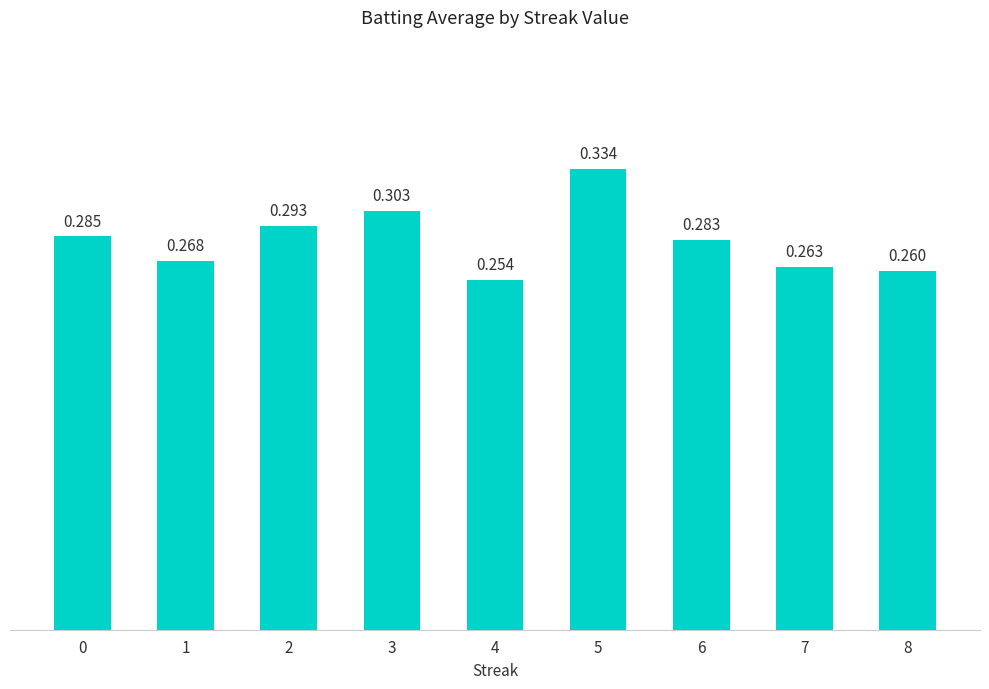

Which label corresponds to the largest value in the chart?

5